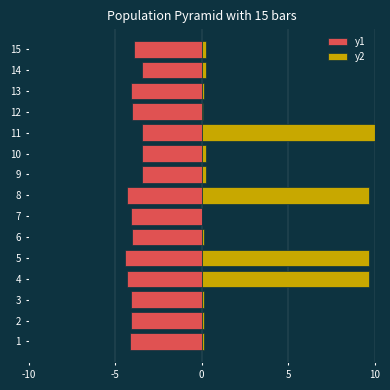

Which series has the largest total across all categories?

y2